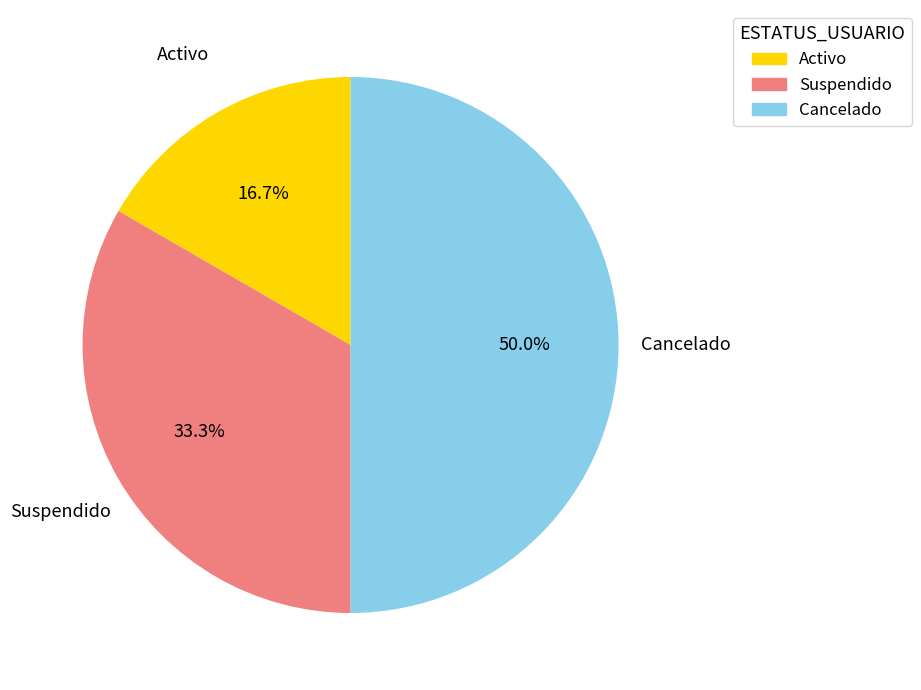

Count the number of slices in the pie.

3